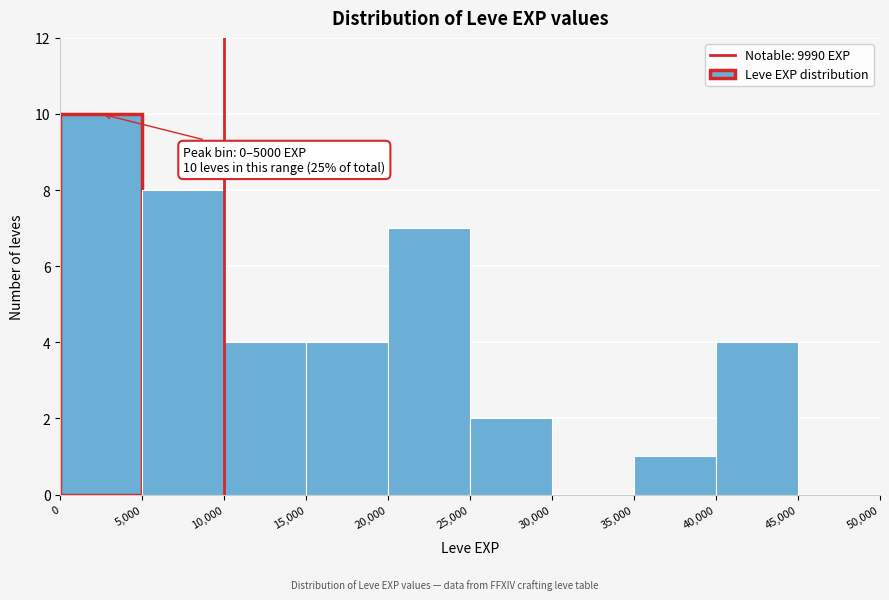

Over which range of the x-axis is the bar tallest?

0 to 5,000